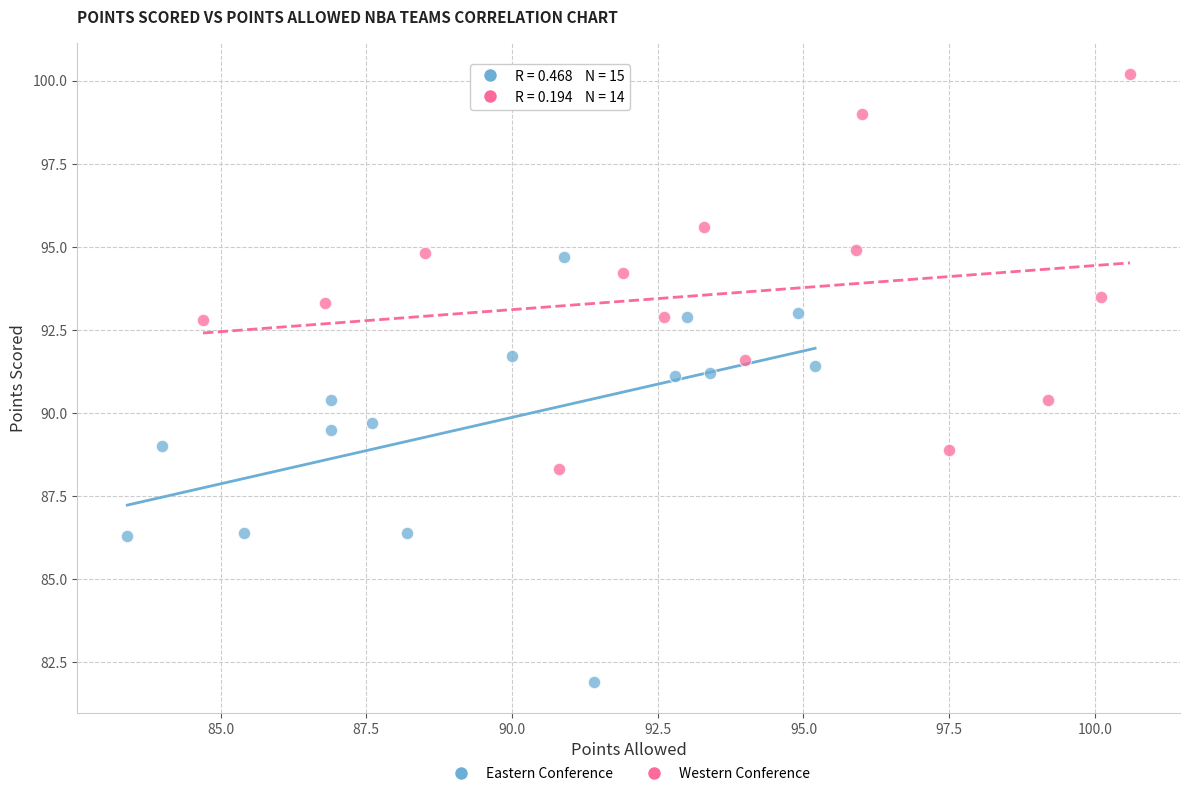

What are all the series names shown in the legend?

Eastern Conference, Western Conference